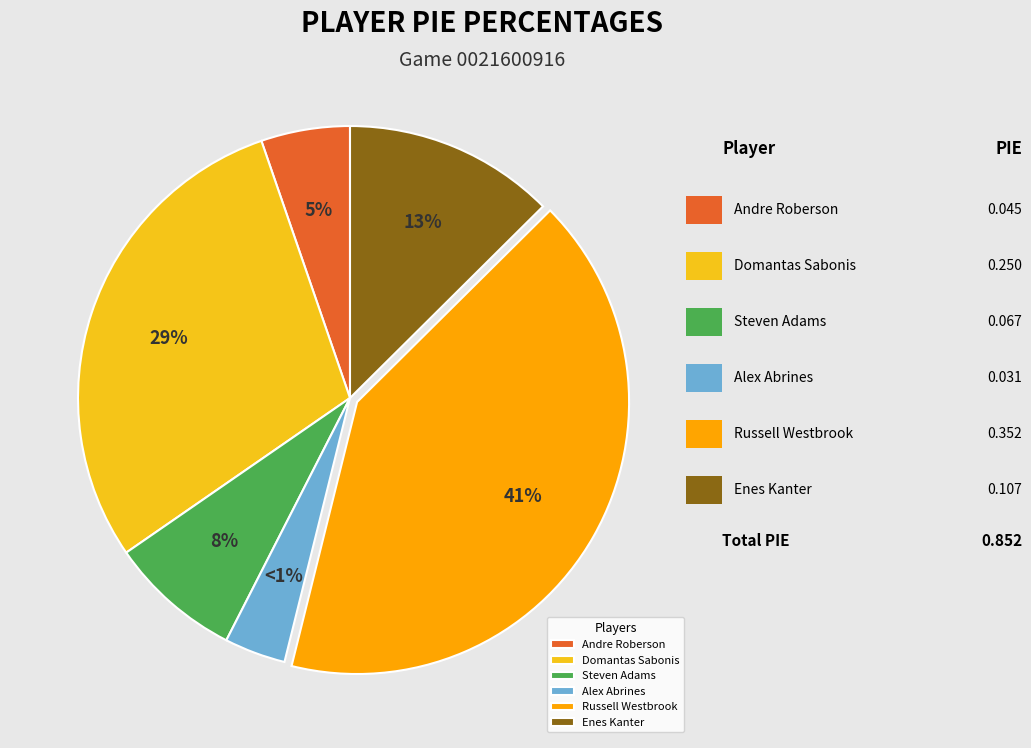

Is it true that Norris Cole is 0% of the pie?

True